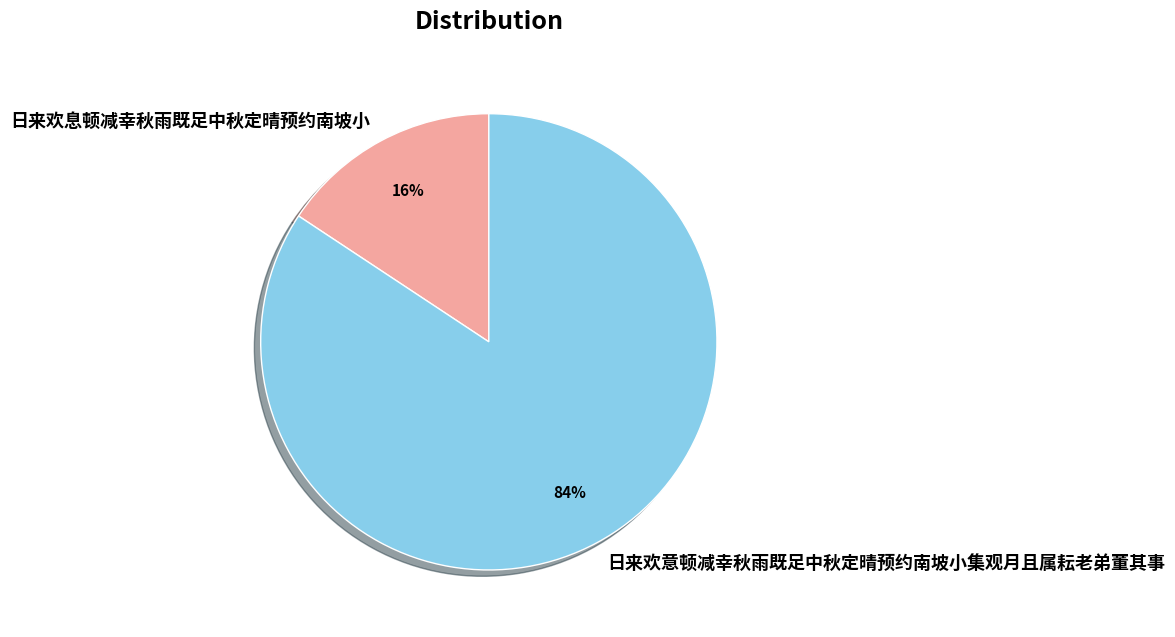

To the nearest percent, what is the average slice percentage?

50%